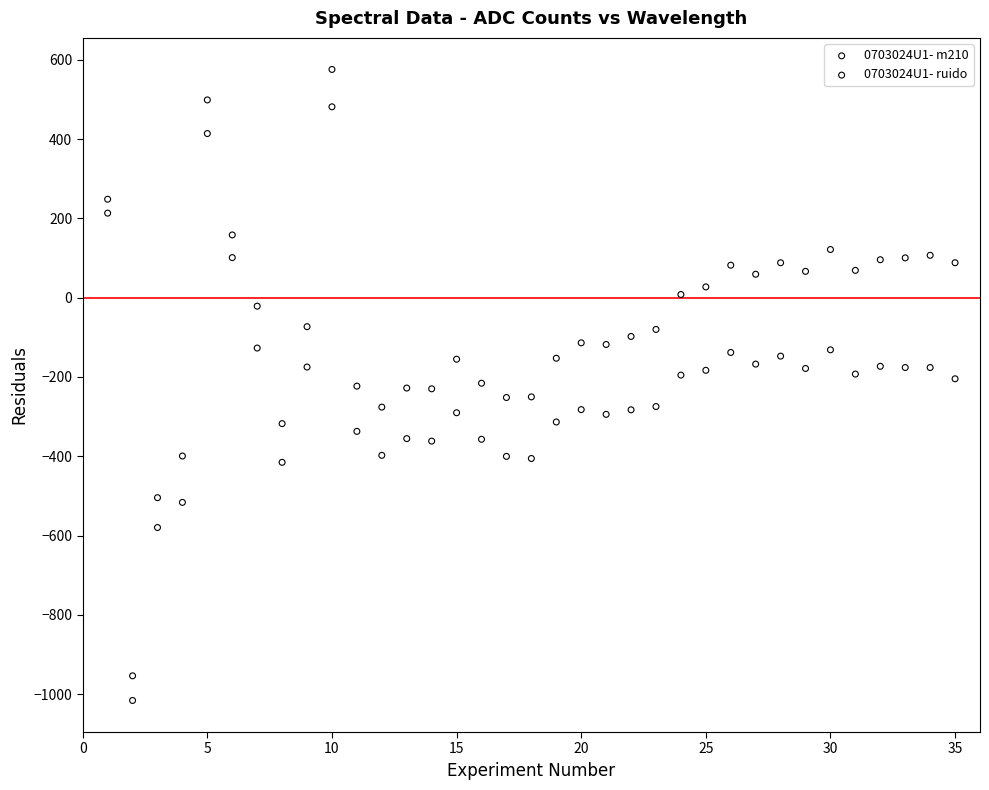

Across all data points, what is the range of Y values (max minus min)?

1591.9